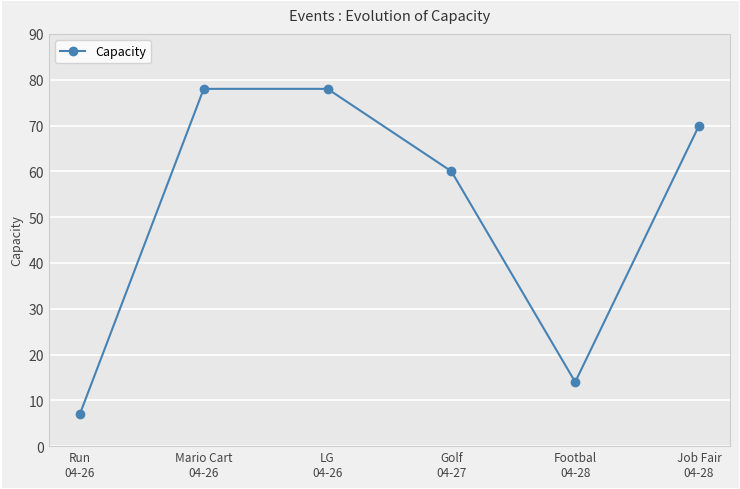

What is the approximate value at LG
04-26, to the nearest 5?

80